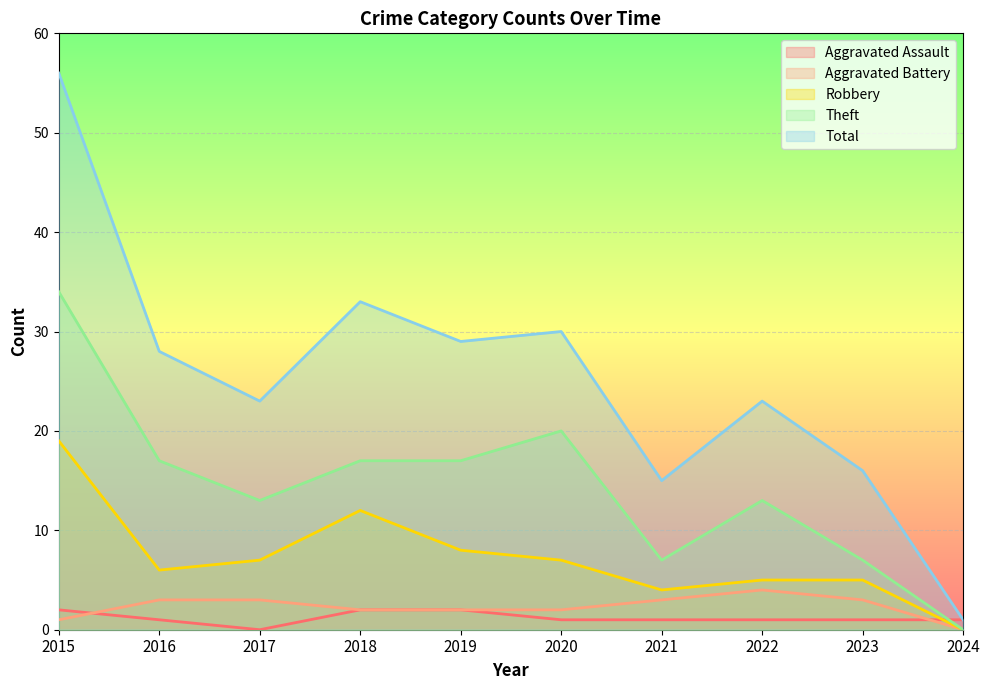

Which category has the lowest value in the Robbery series?

2024